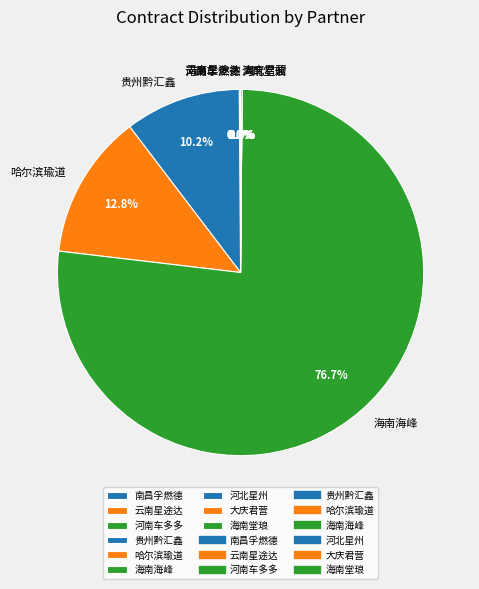

The 河南车多多汽车信息技术有限公司 slice represents 0% of the pie. True or false?

True